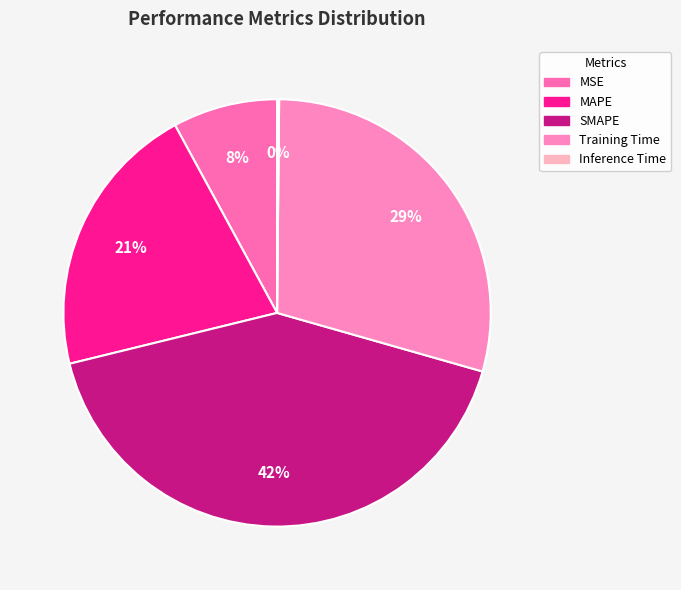

Which slice is the largest?

SMAPE